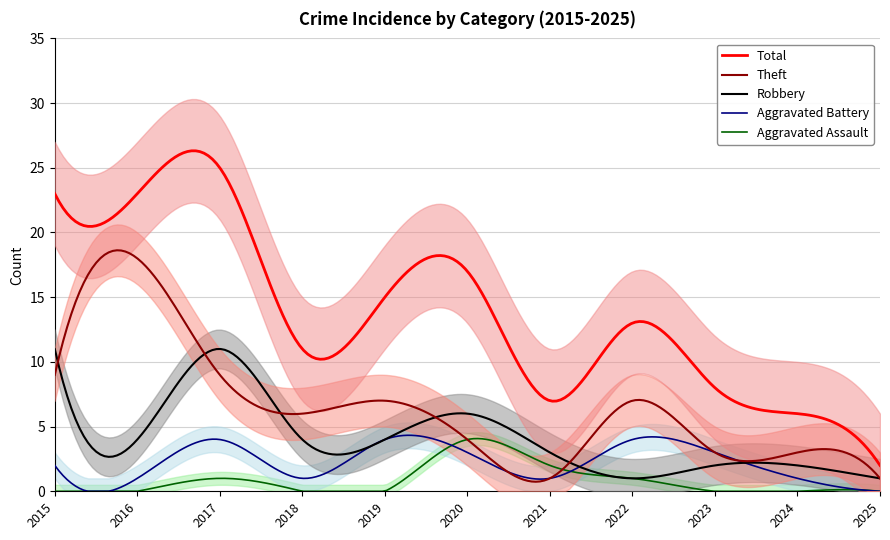

The Aggravated Battery series shows 2 at 2020. True or false?

False